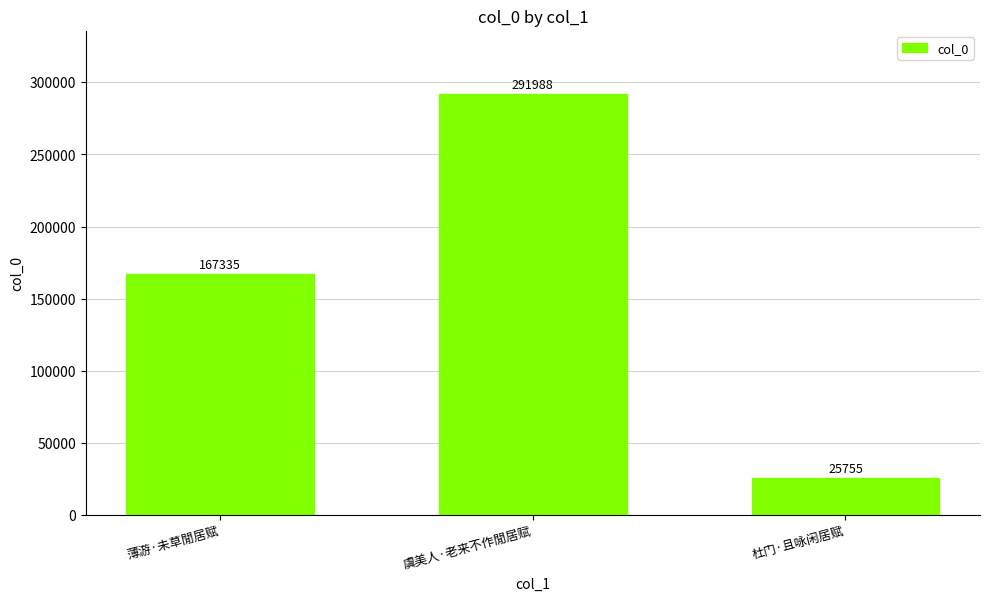

How many series are shown in this chart?

1